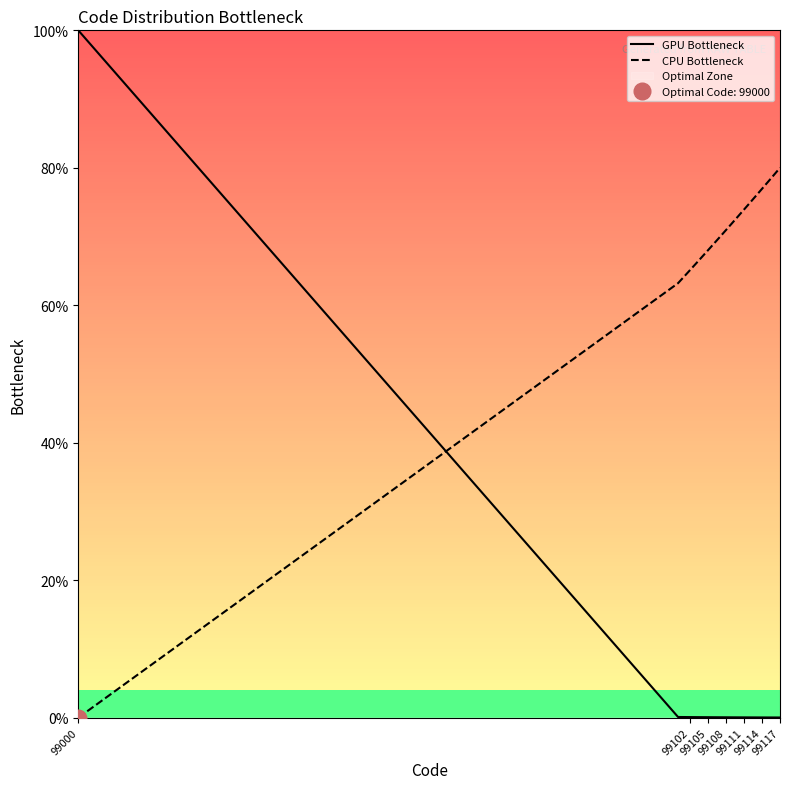

How many lines are shown in the chart?

2